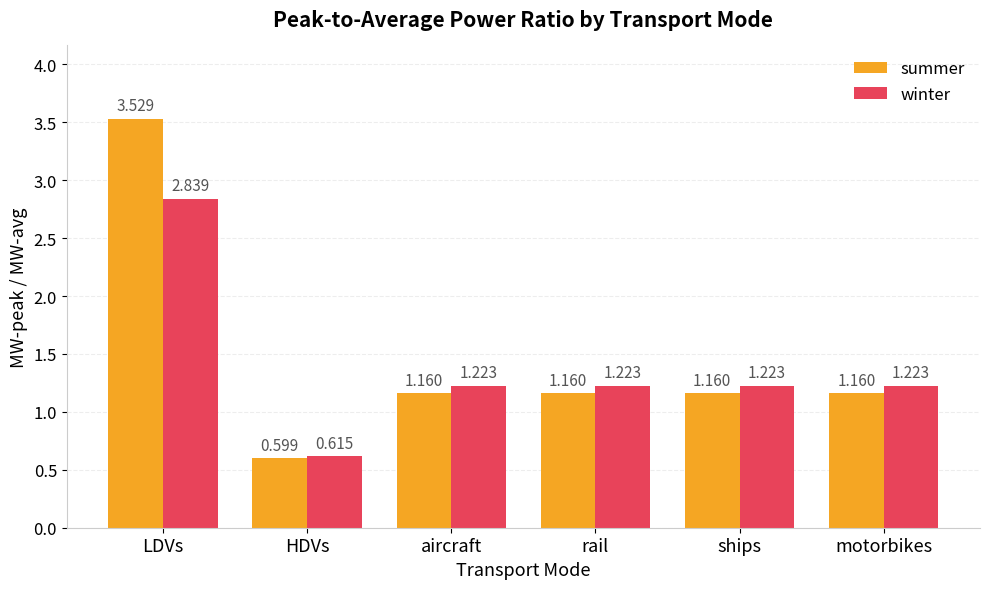

What are all the series names shown in the legend?

summer, winter